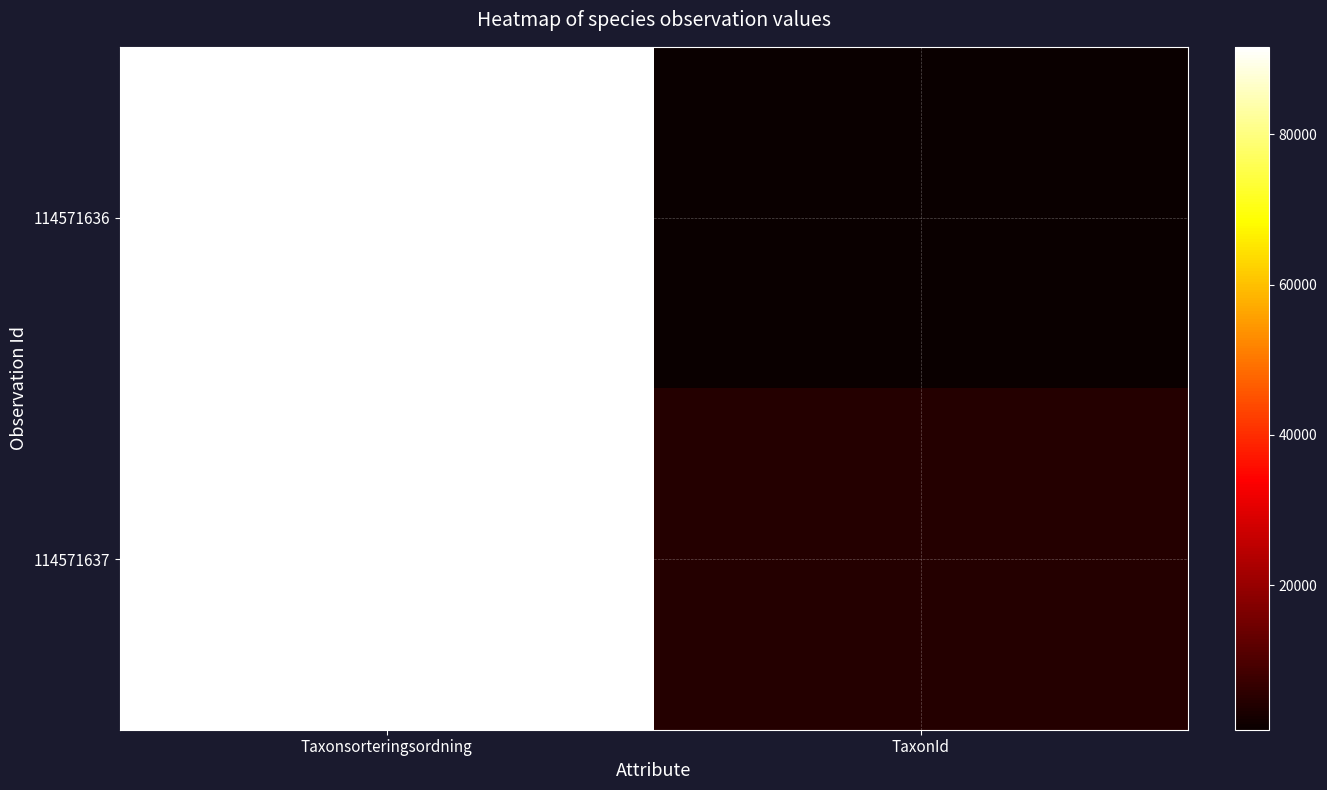

Reading right to left, what are all the values shown in this chart?

114571636: TaxonId=788	Taxonsorteringsordning=91607
114571637: TaxonId=4368	Taxonsorteringsordning=91623